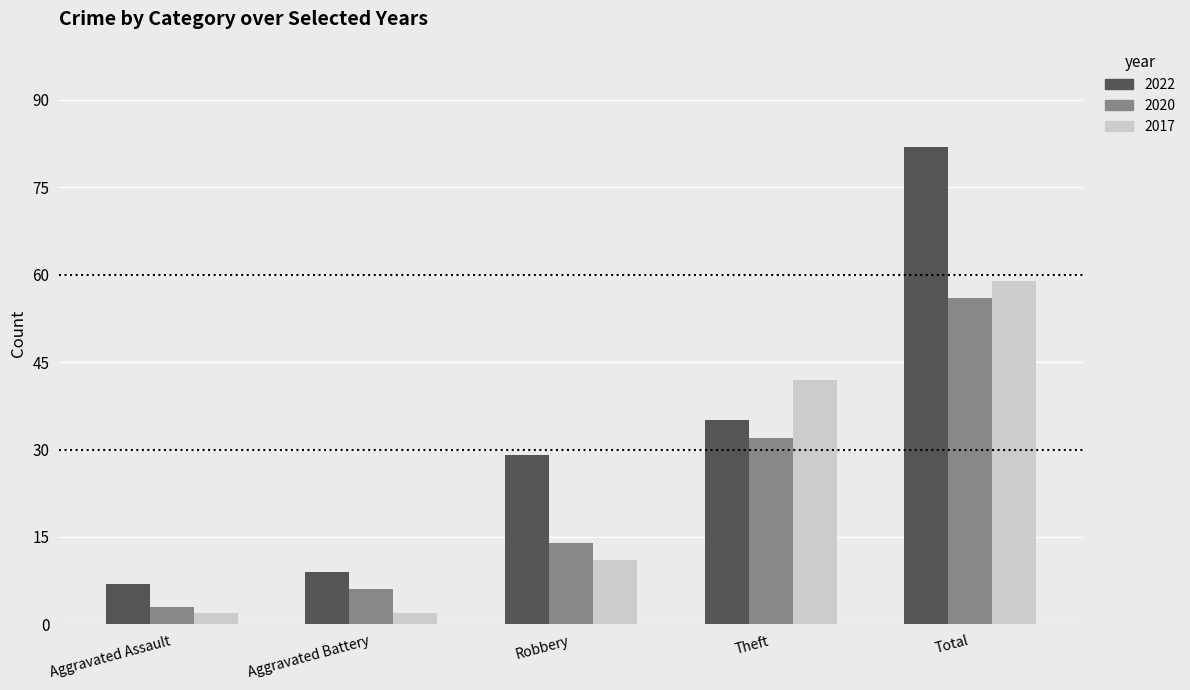

What value does the 2020 series have at Aggravated Battery, to the nearest 5?

5